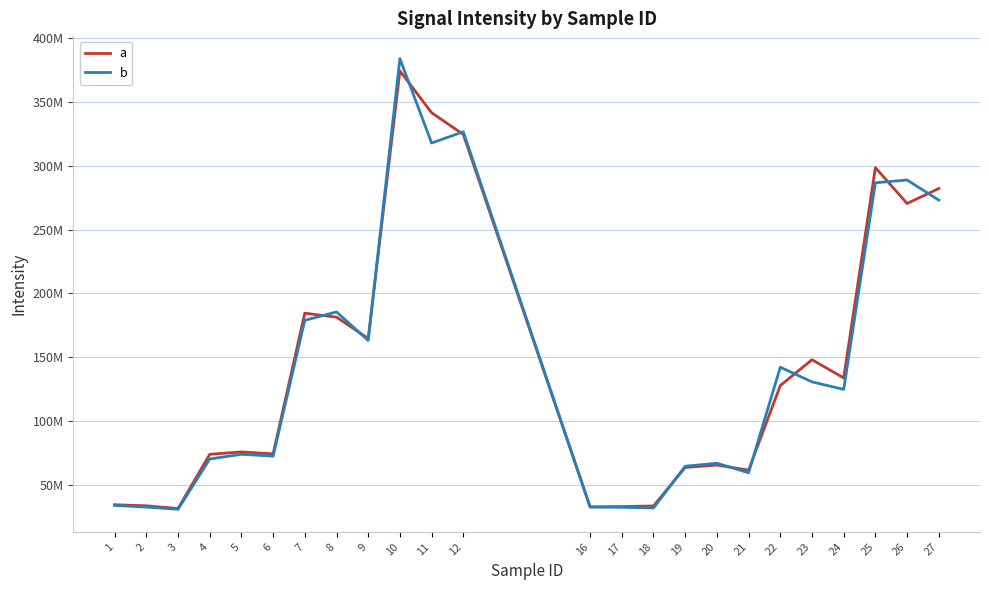

Which has a higher value, 12 or 10?

10